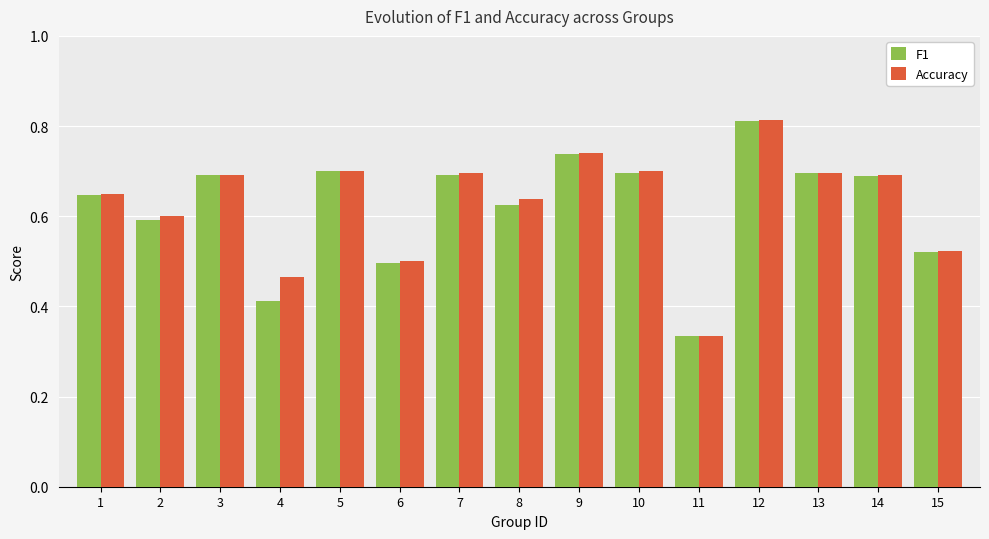

Which series changed the most between 1 and 4?

F1